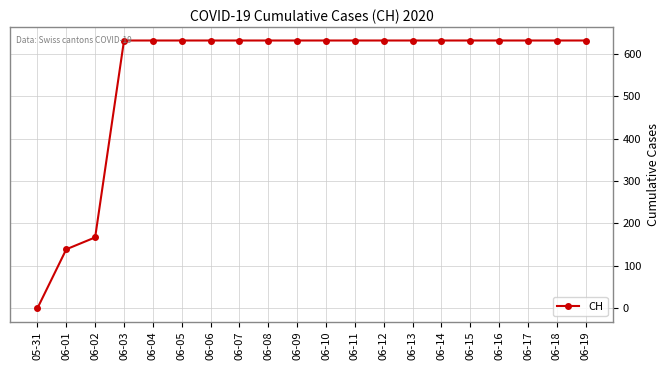

What is the average value?

552